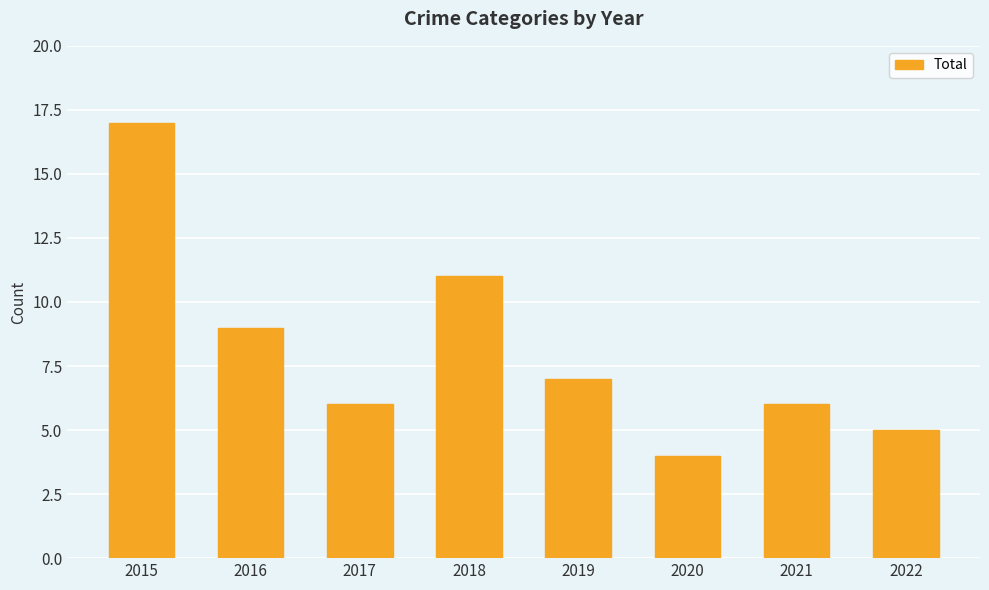

What is the maximum value shown in the chart?

17